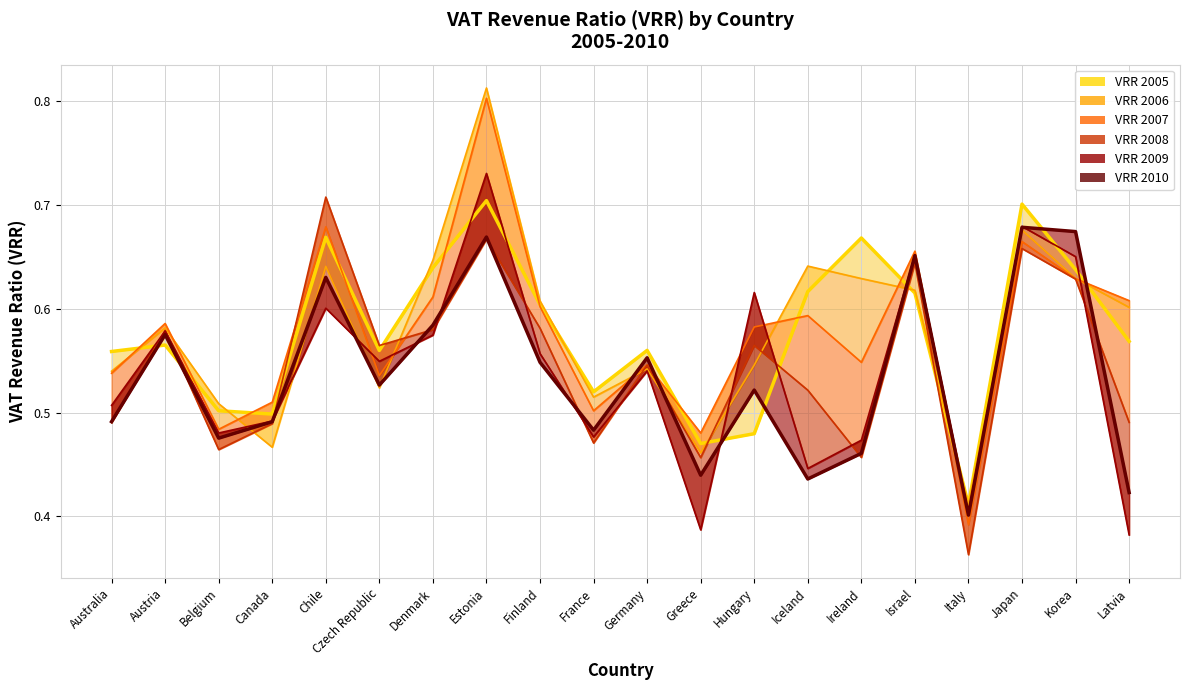

What are all the series names shown in the legend?

VRR 2005, VRR 2006, VRR 2007, VRR 2008, VRR 2009, VRR 2010